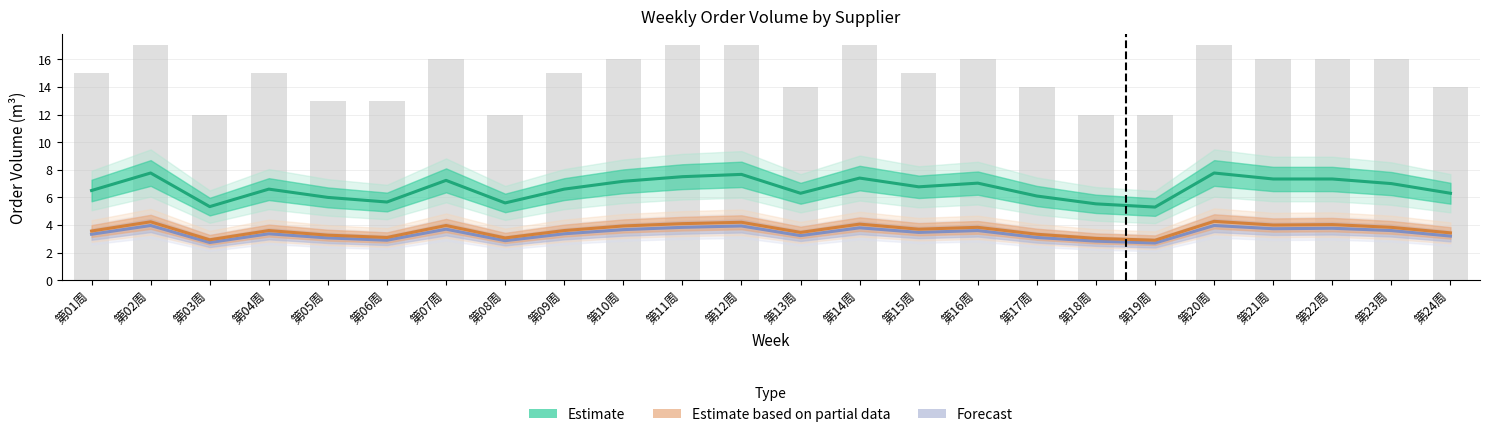

What is the difference between the highest and lowest values at 第03周?

2.6